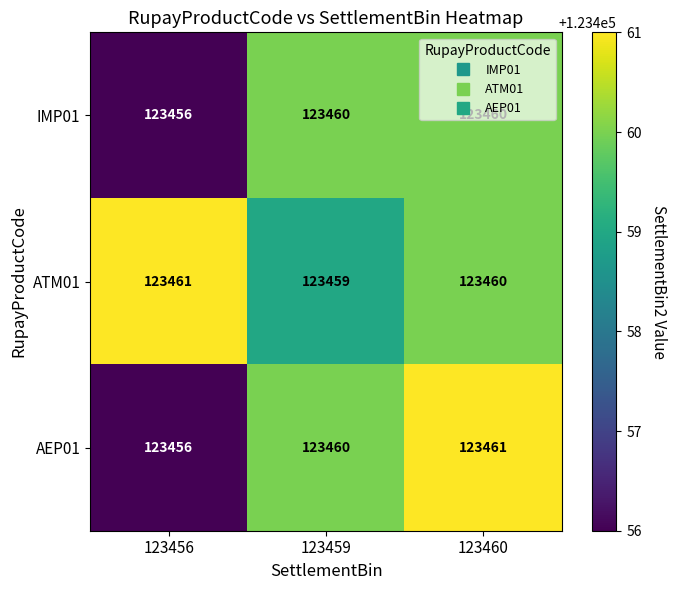

Count the number of categories in the chart.

3